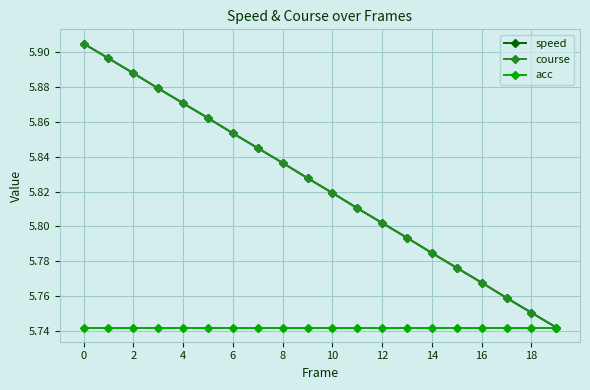

True or false: speed has more than 0 points higher than both neighbors.

False